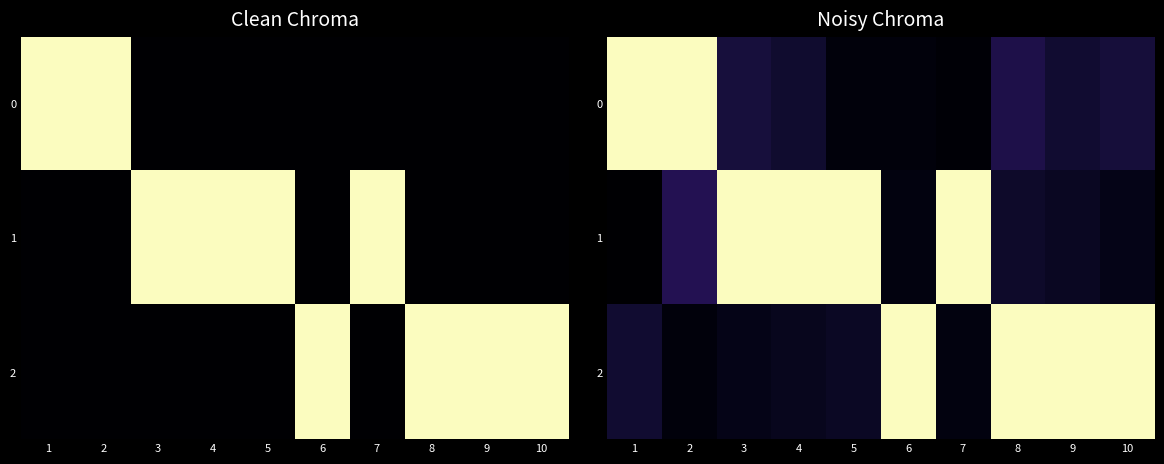

Which series has the largest total across all categories?

1